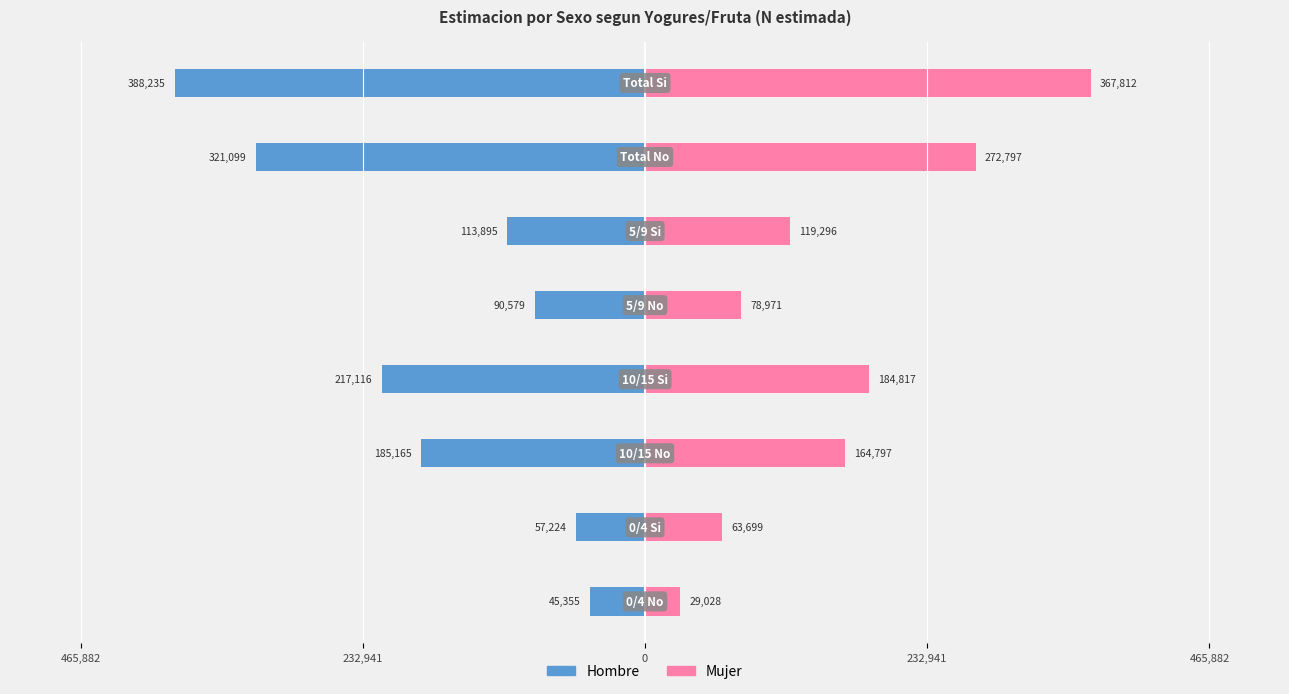

What is the average value of the Mujer series?

160152